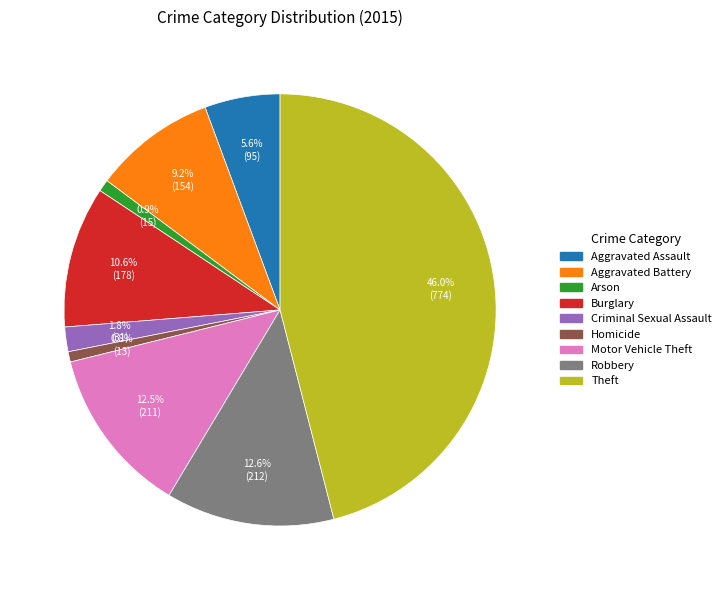

Between Arson and Criminal Sexual Assault, which is larger?

Criminal Sexual Assault